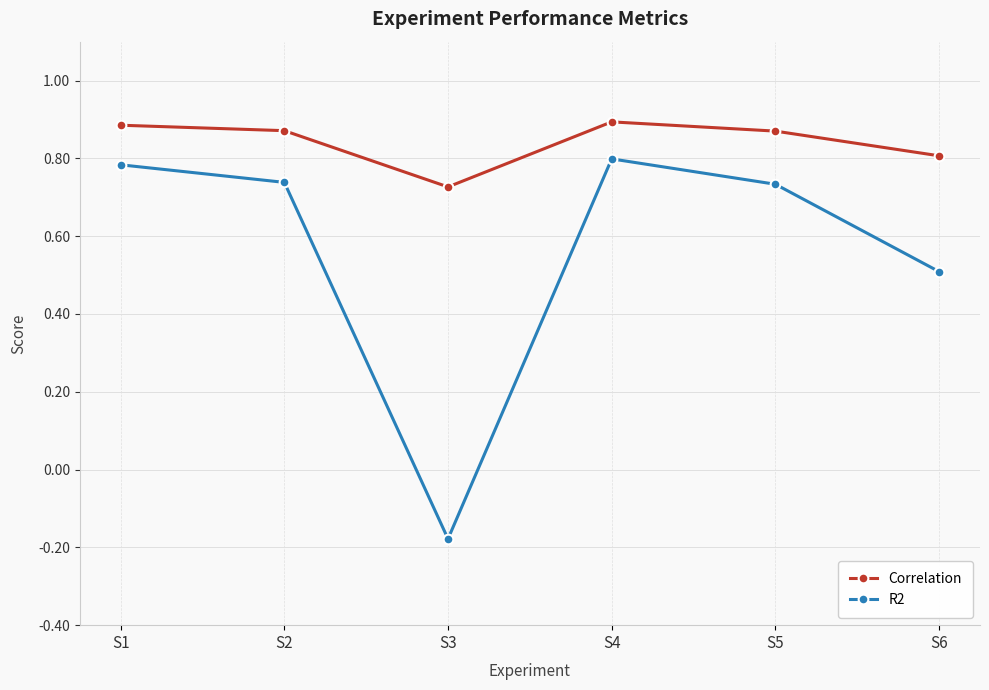

True or false: Correlation and R2 cross at least once.

False